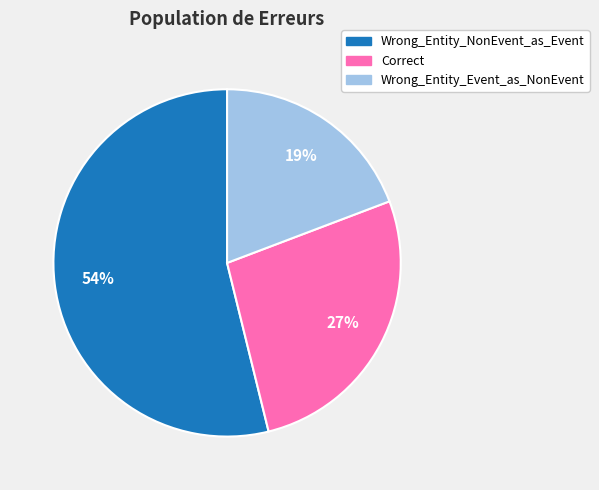

Which slice is the largest?

Wrong_Entity_NonEvent_as_Event